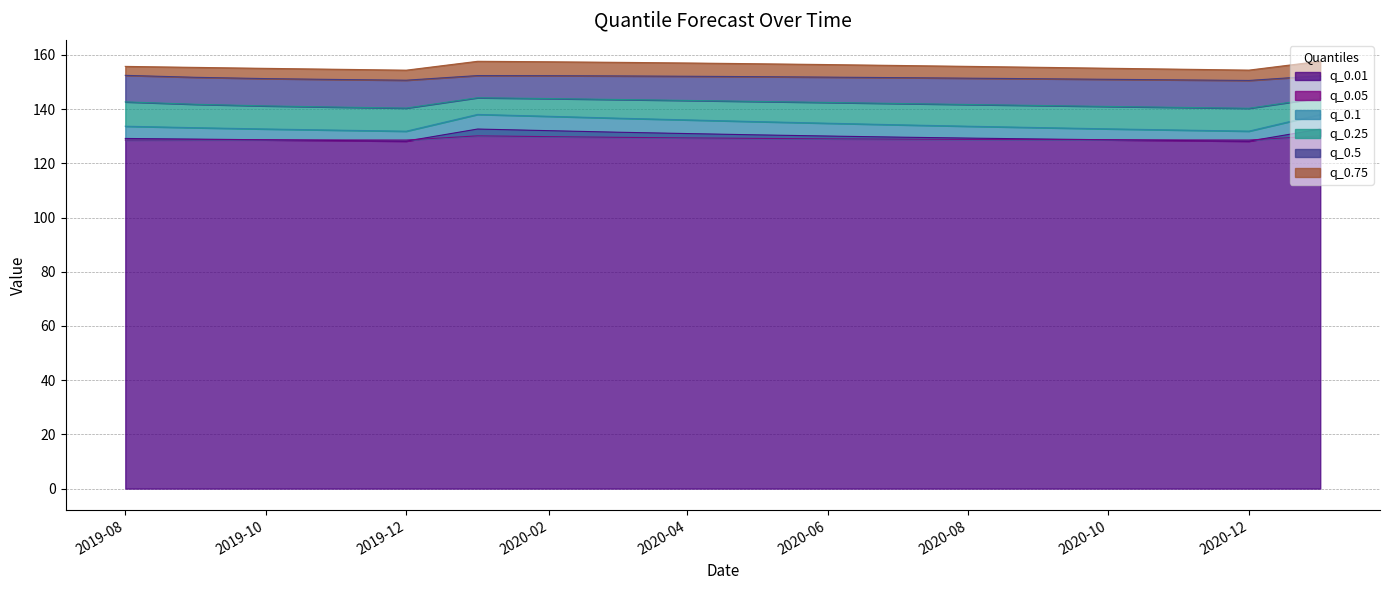

True or false: q_0.01 has a value of 128.2 at 2020-12.

True